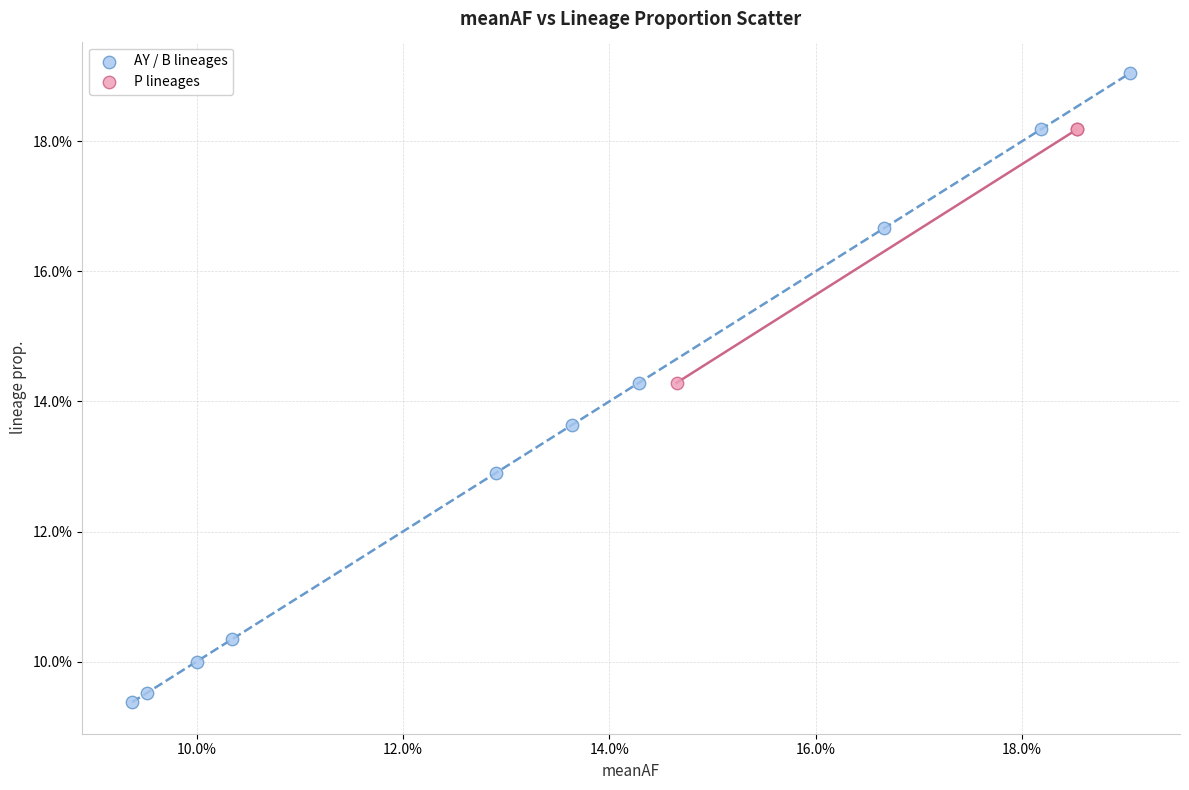

What are all the series names shown in the legend?

AY / B lineages, P lineages